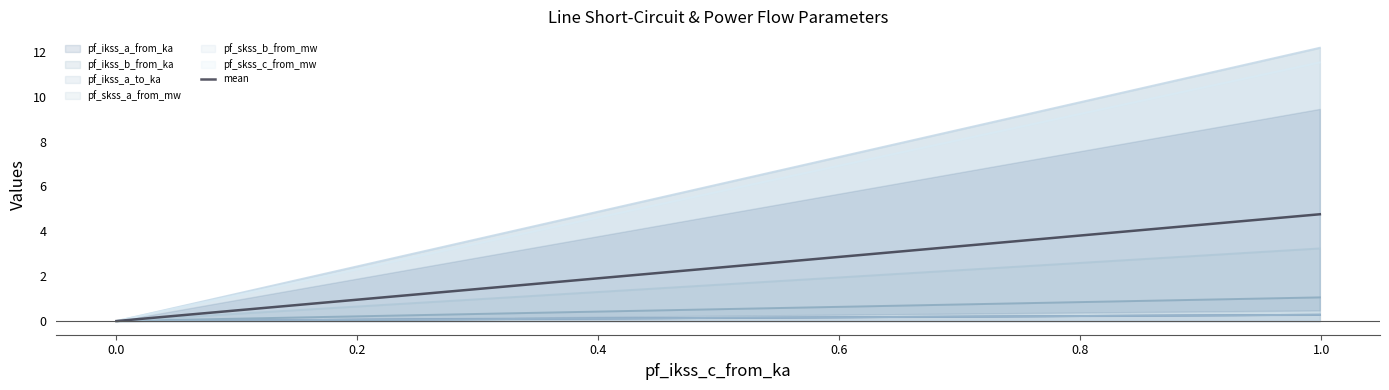

What is the highest value of the pf_skss_a_from_mw series?

3.2